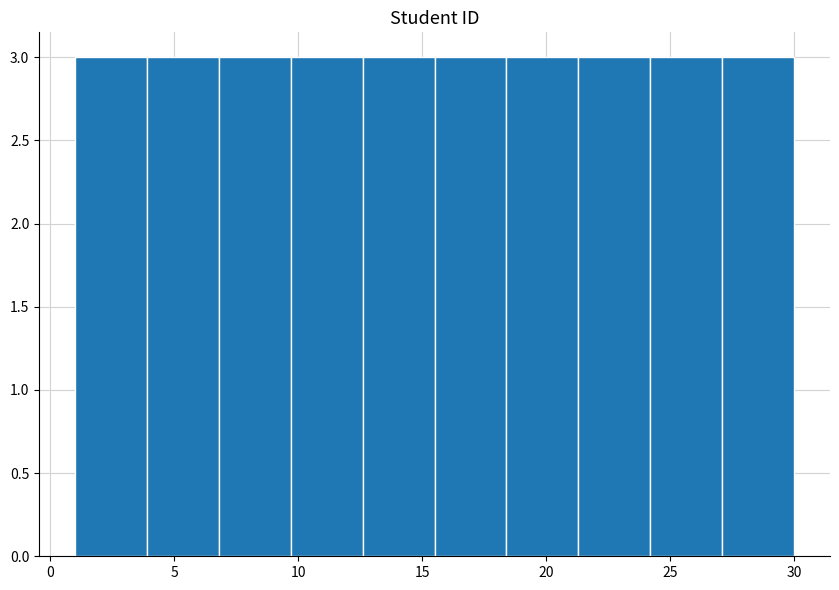

How tall is the bar that spans 18.4 to 21.3 on the x-axis? Neither the bar edges nor the heights are printed on the chart, so give them approximately, as read against the axes.

3